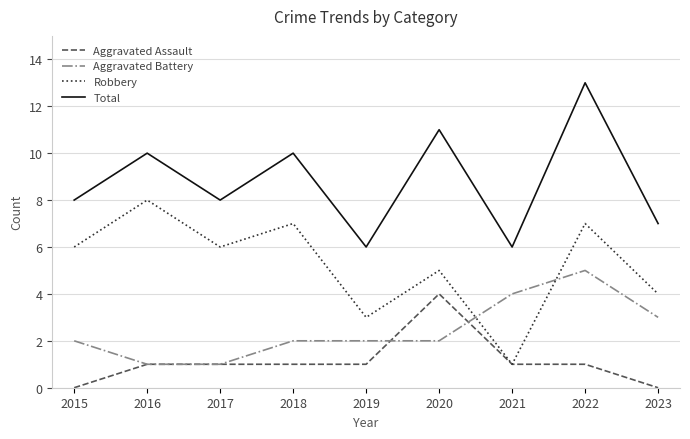

Does the chart display data point markers on the line(s)?

No